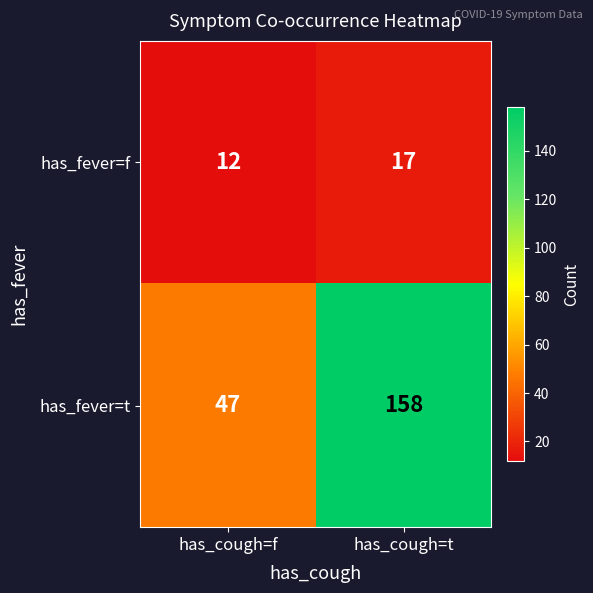

At which label is has_fever=f closest to 14?

has_cough=f